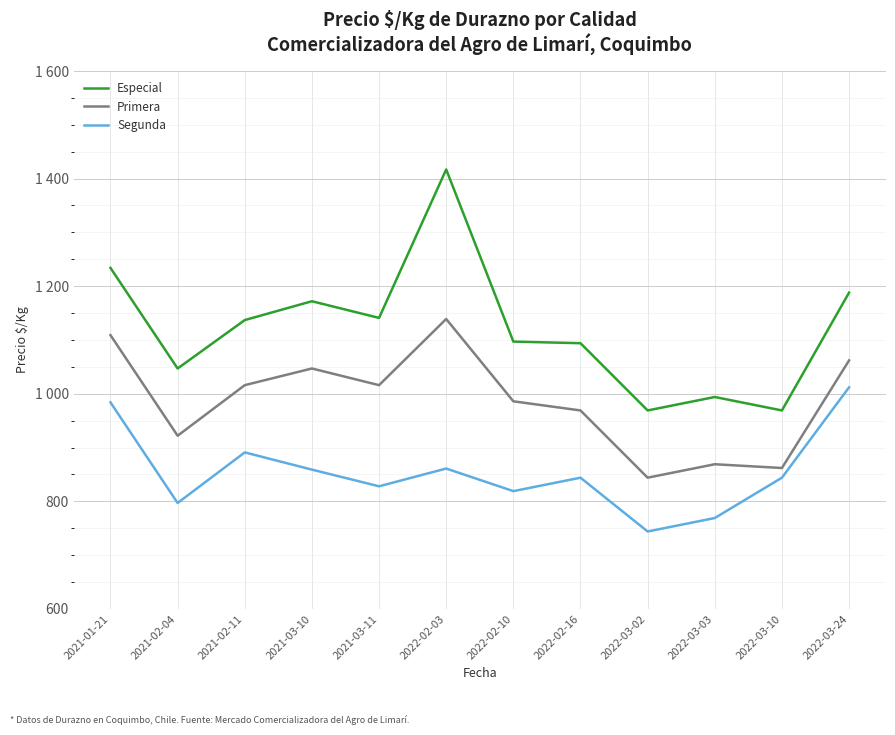

What is the maximum value shown in the chart?

1417